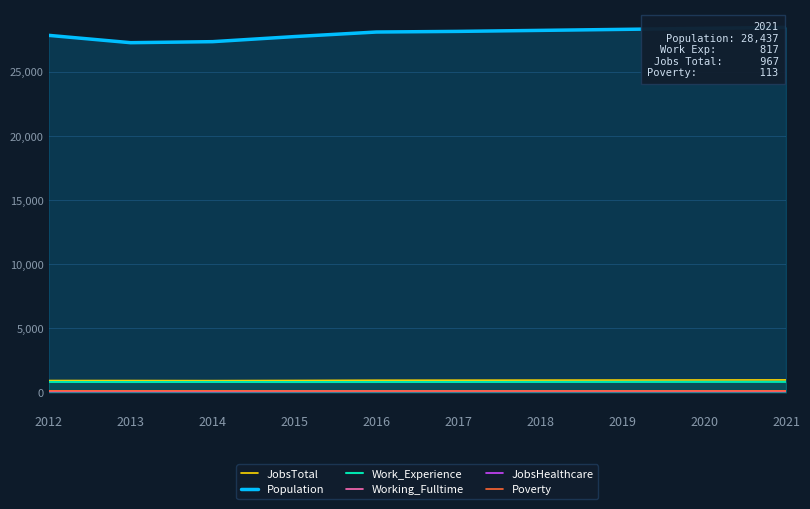

Where is JobsTotal nearest to the value 940?

2016